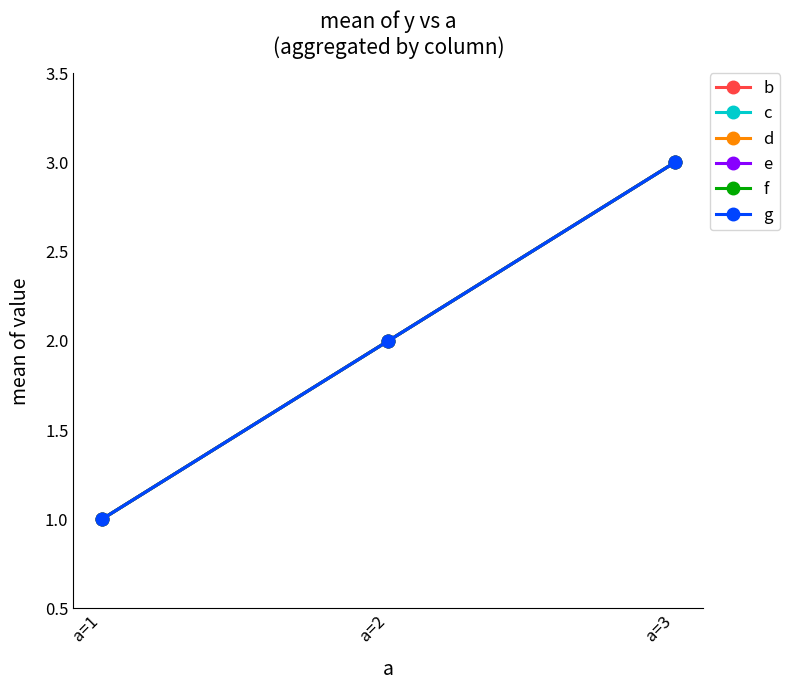

The d series shows 1 at a=1. True or false?

False